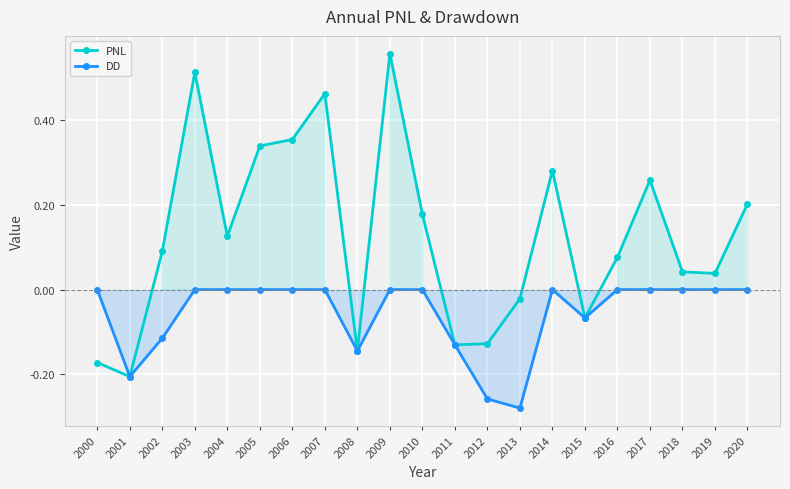

Which series has the widest spread of values?

PNL